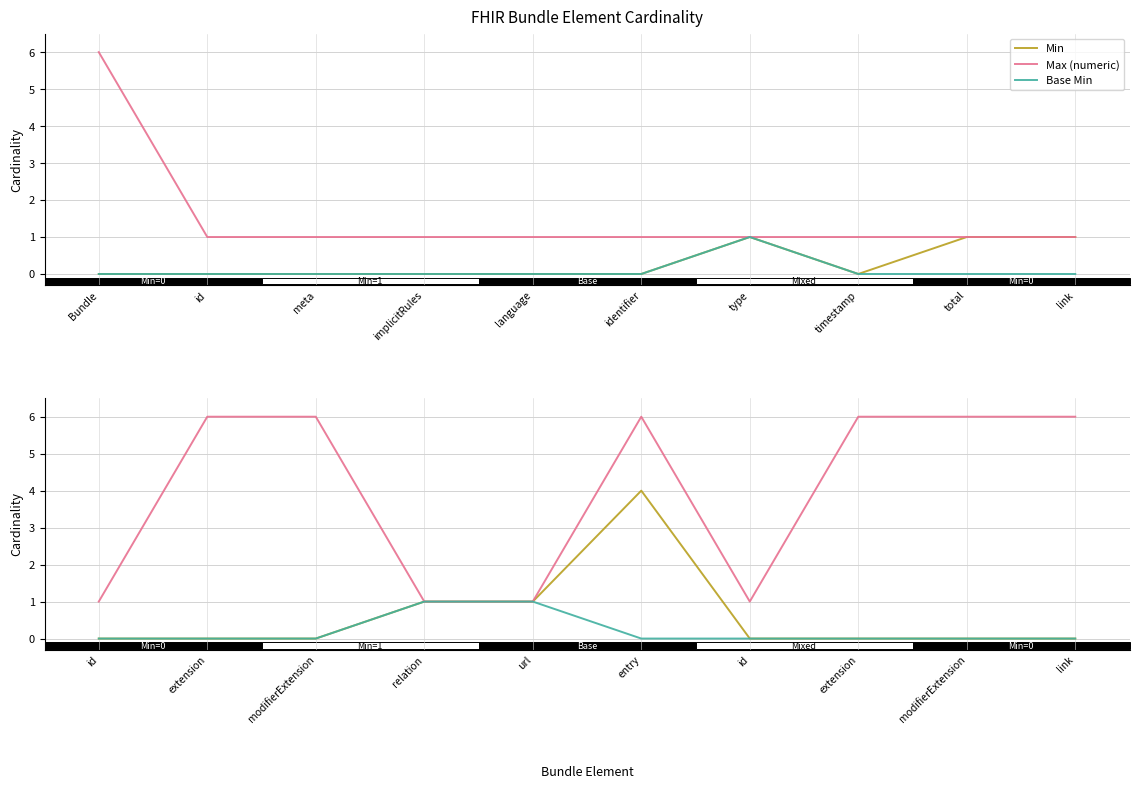

At how many categories does at least one series exceed 2?

6